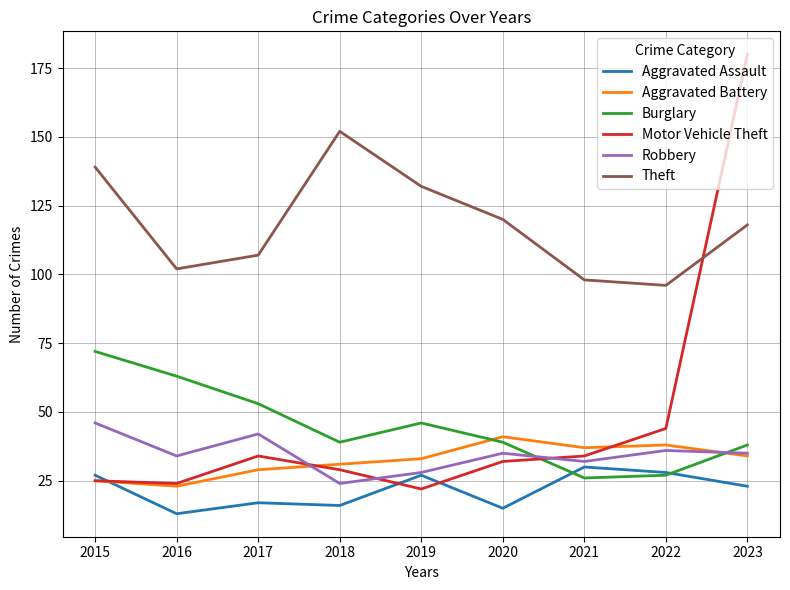

List the series in order of their peak value, lowest first.

Aggravated Assault, Aggravated Battery, Robbery, Burglary, Theft, Motor Vehicle Theft